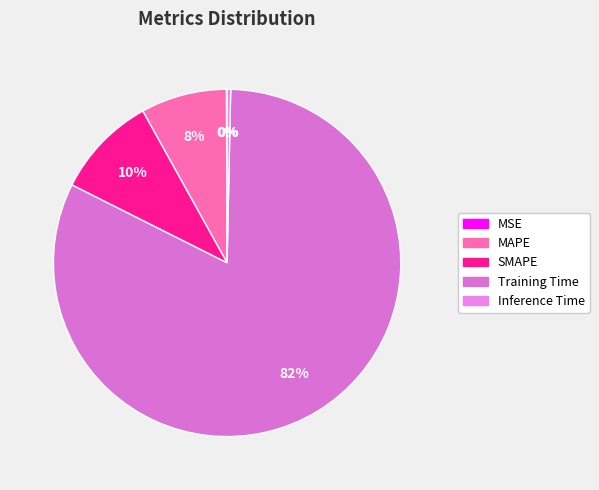

To the nearest percent, what is the average slice percentage?

20%